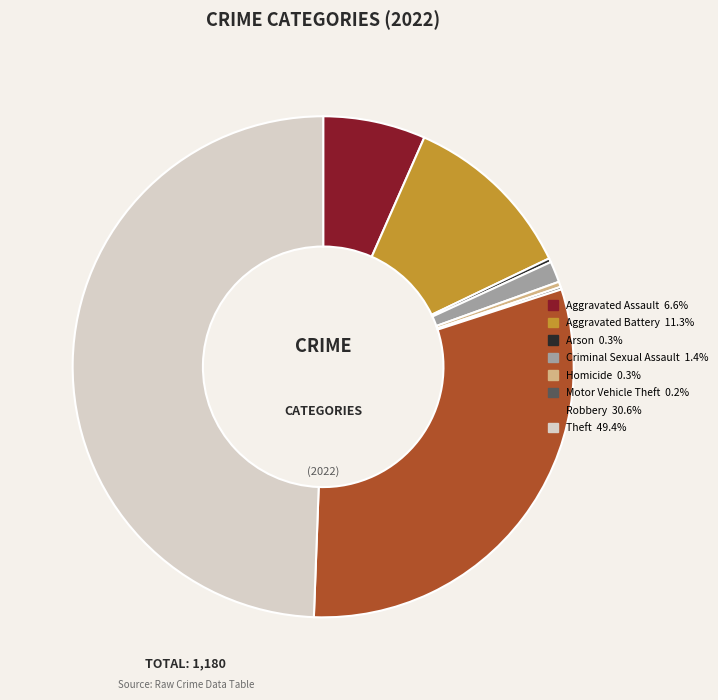

Is the sum of Aggravated Assault 6.6% and Homicide 0.3% greater than half?

No